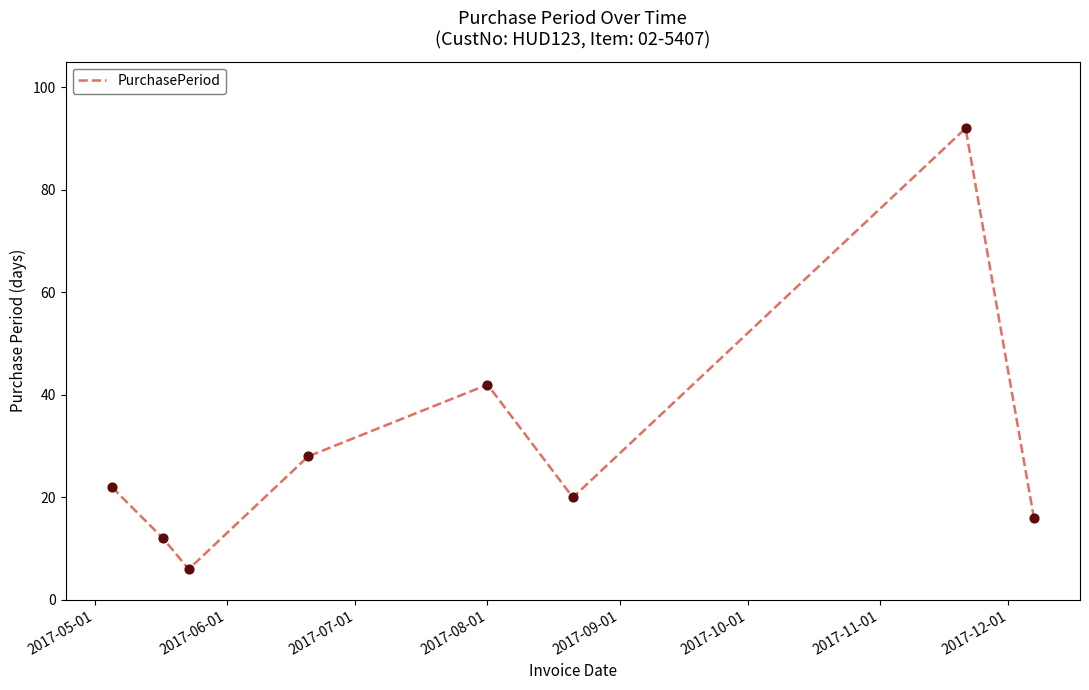

What is the sum of all values?

238